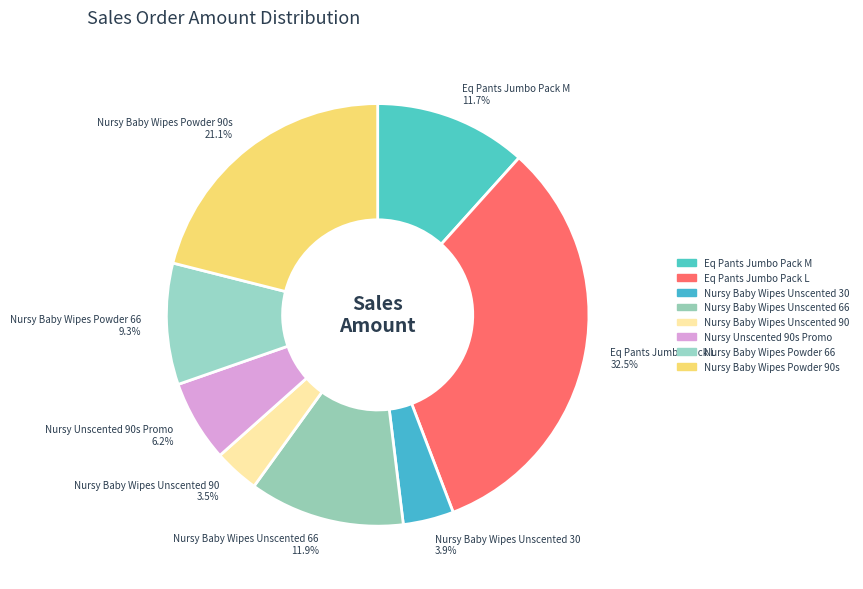

Which has a higher value, Nursy Unscented 90s Promo 6.2% or Eq Pants Jumbo Pack M 11.7%?

Eq Pants Jumbo Pack M 11.7%